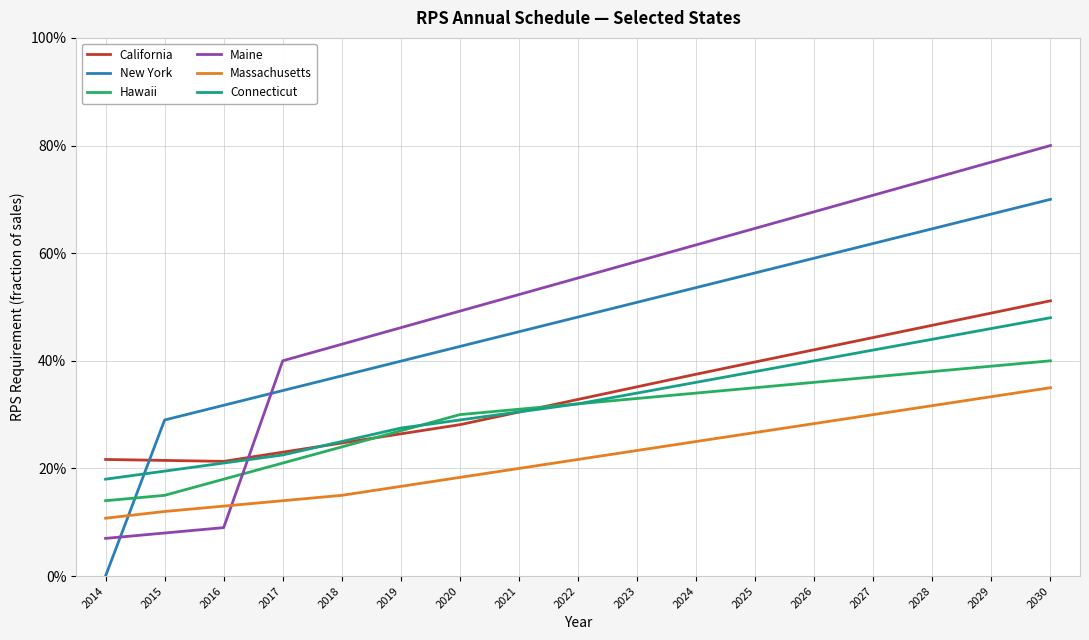

At how many categories does at least one series exceed 0?

17